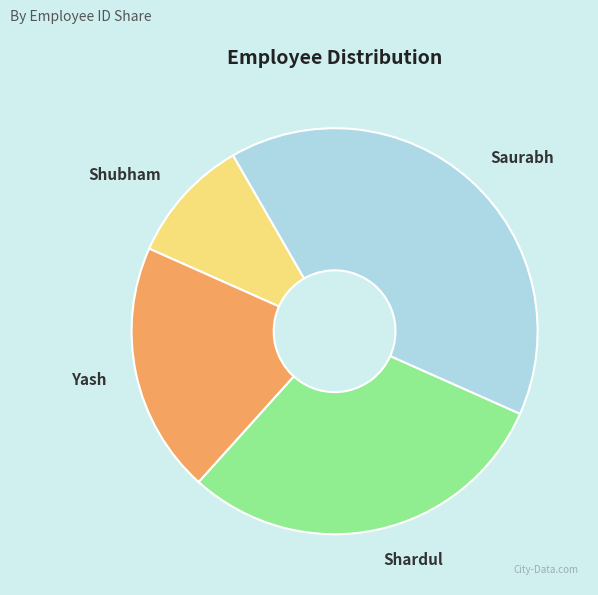

Do Yash and Shubham together represent more than half of the pie?

No